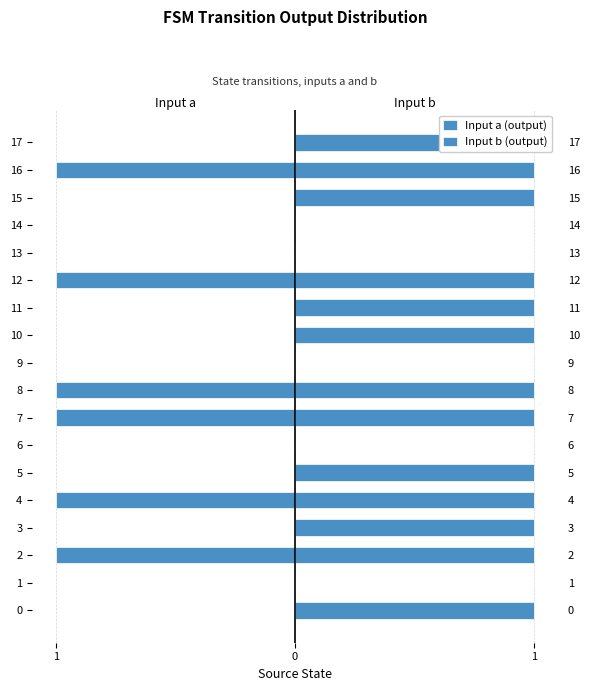

Is the value of Input b (output) at 7 greater than the value of Input a (output) at 15?

Yes